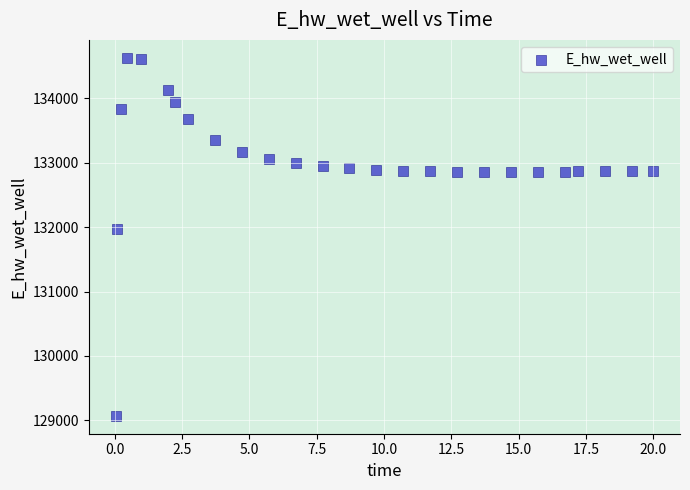

What Y value in the scatter plot is closest to 131849?

131970.2